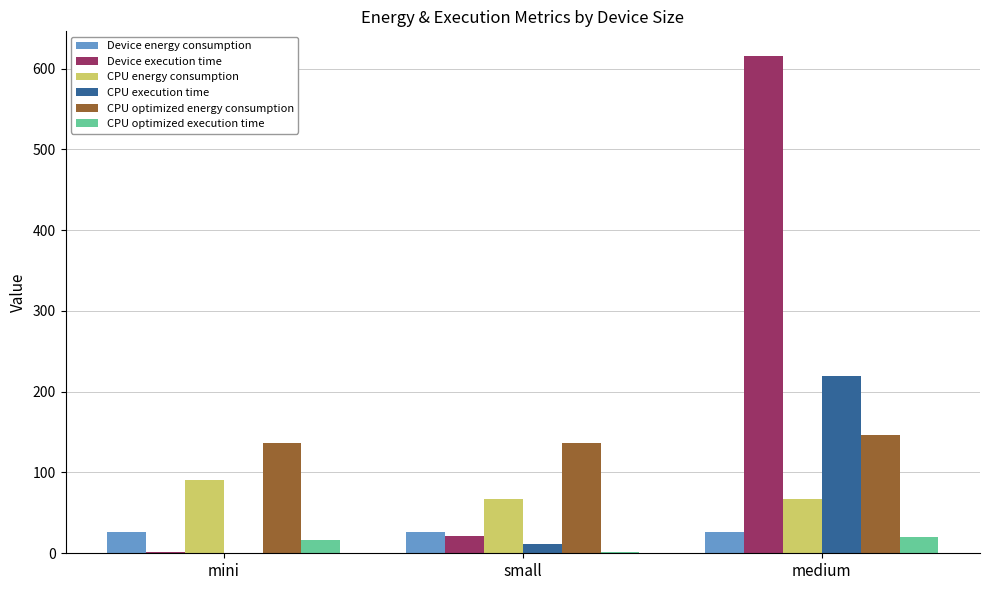

Is it true that Device energy consumption equals 26.0 at small?

True